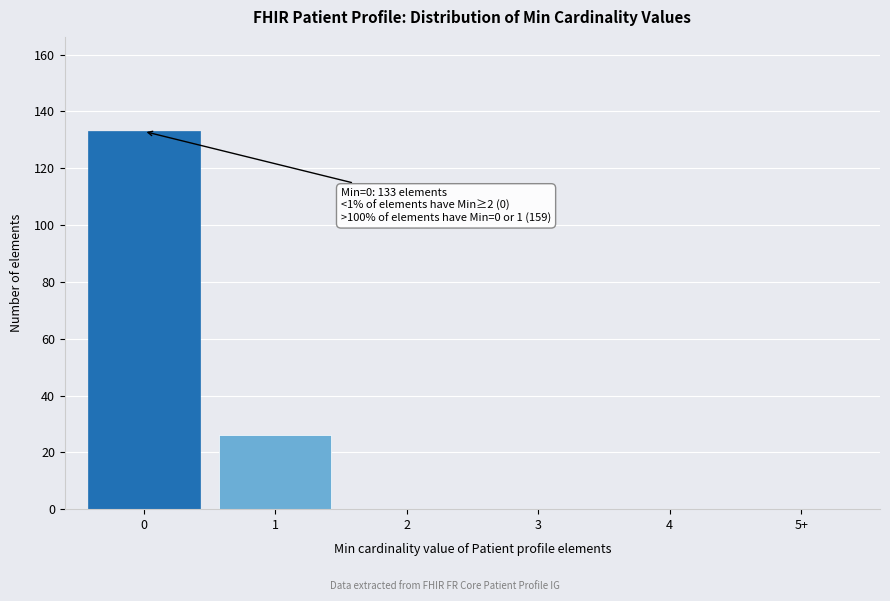

Reading left to right, what are all the values shown in this chart?

0=133	1=26	2=0	3=0	4=0	5+=0